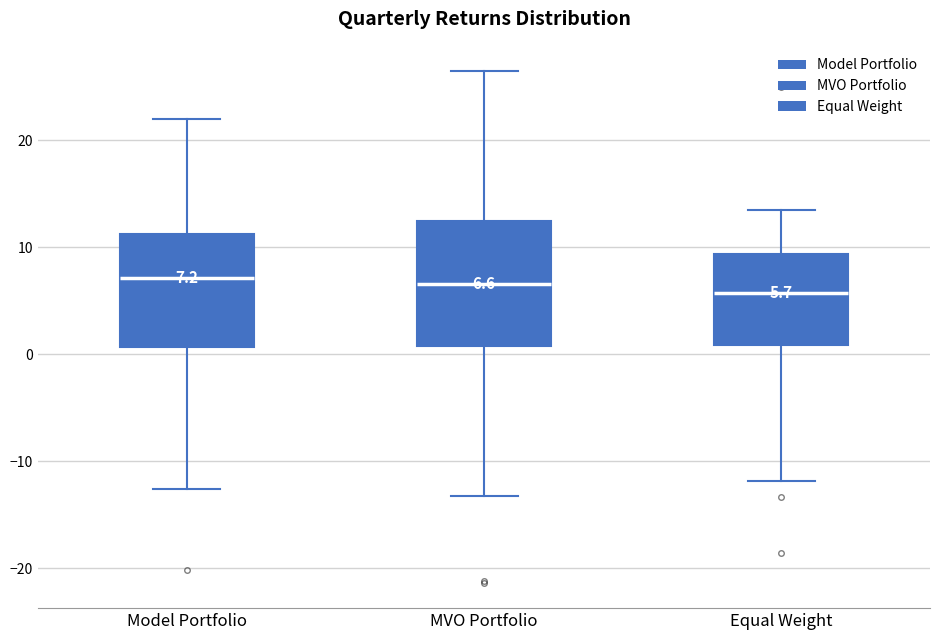

Comparing the boxes themselves (not the whiskers), which one is the tallest?

MVO Portfolio